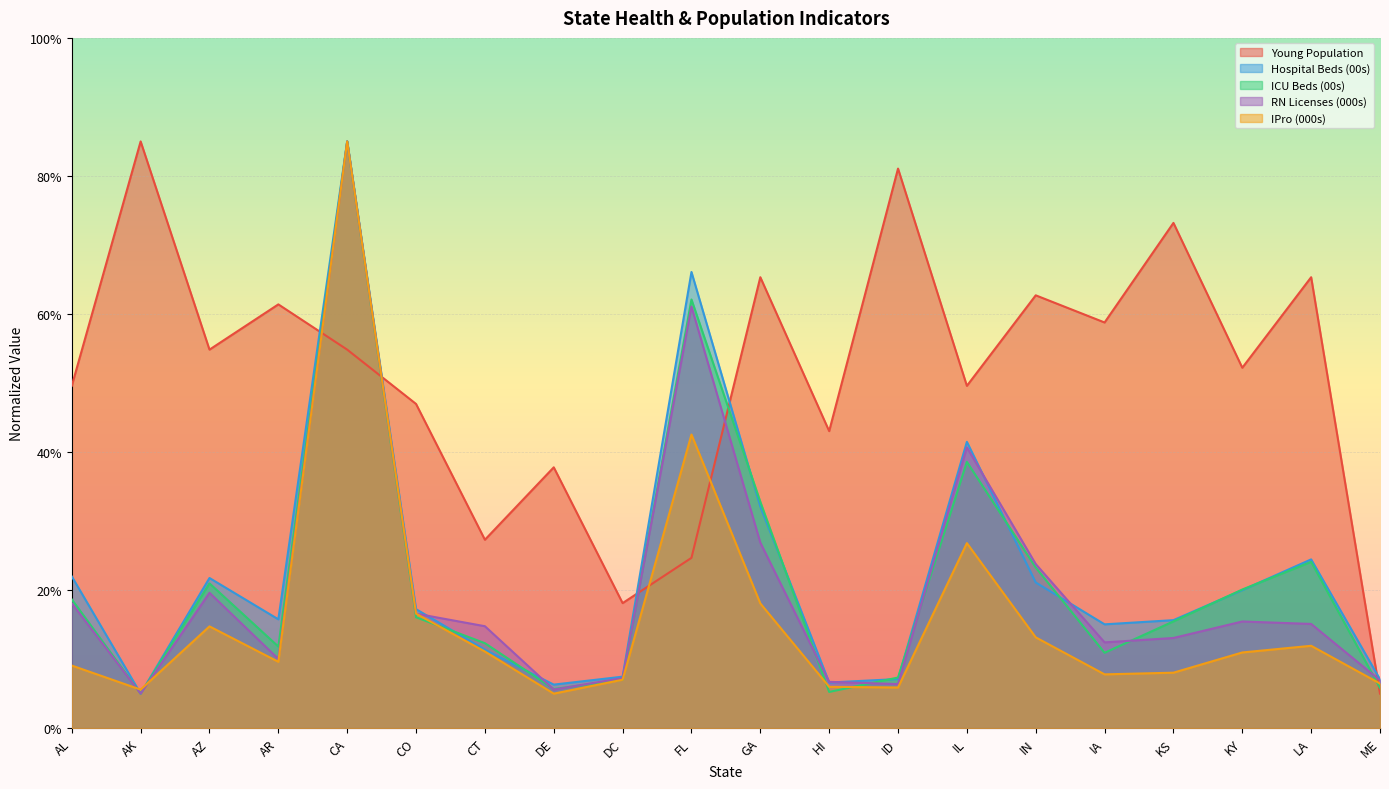

Count the number of categories in the chart.

20